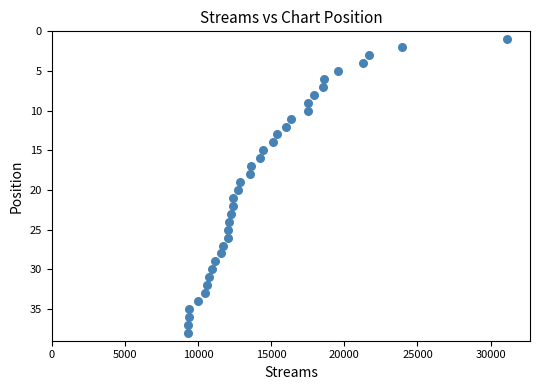

What is the range of Y values (max minus min)?

37